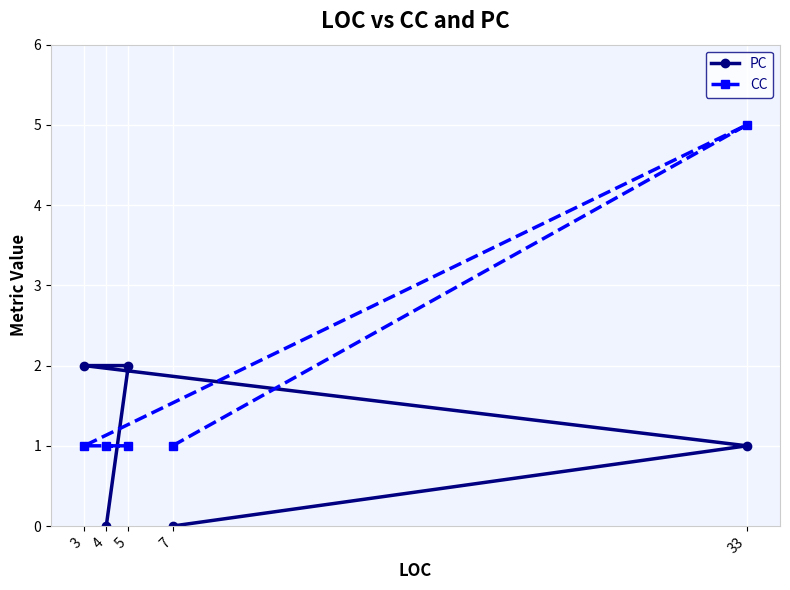

Which series has the largest range (max minus min)?

CC